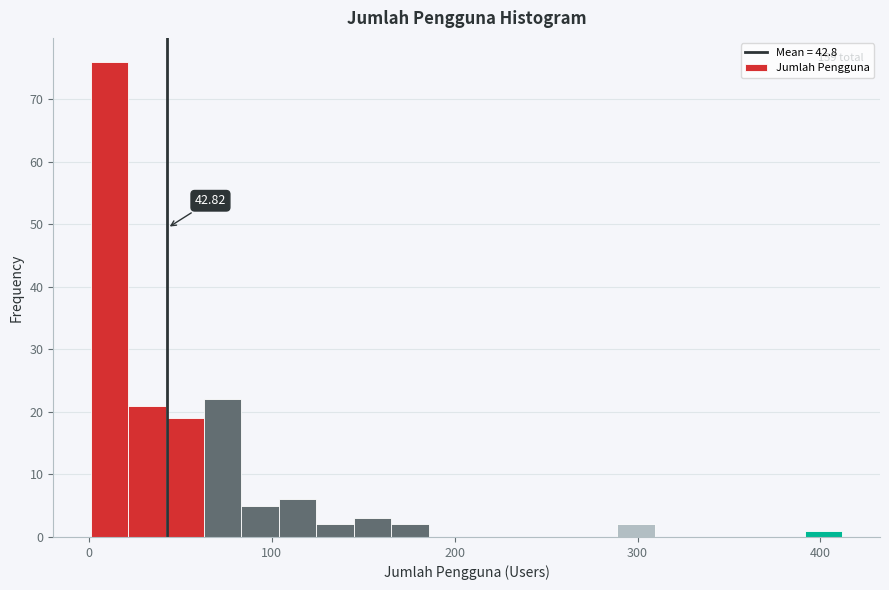

Around what value on the x-axis is the tallest bar? Give the approximate position of its centre, as read against the axis.

10